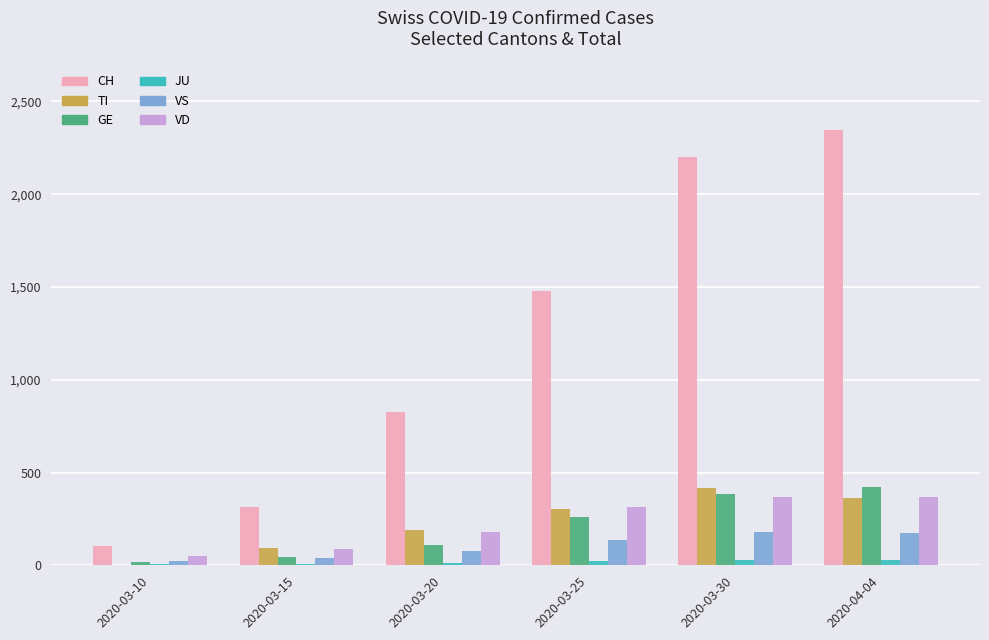

What is the greatest value displayed?

2348